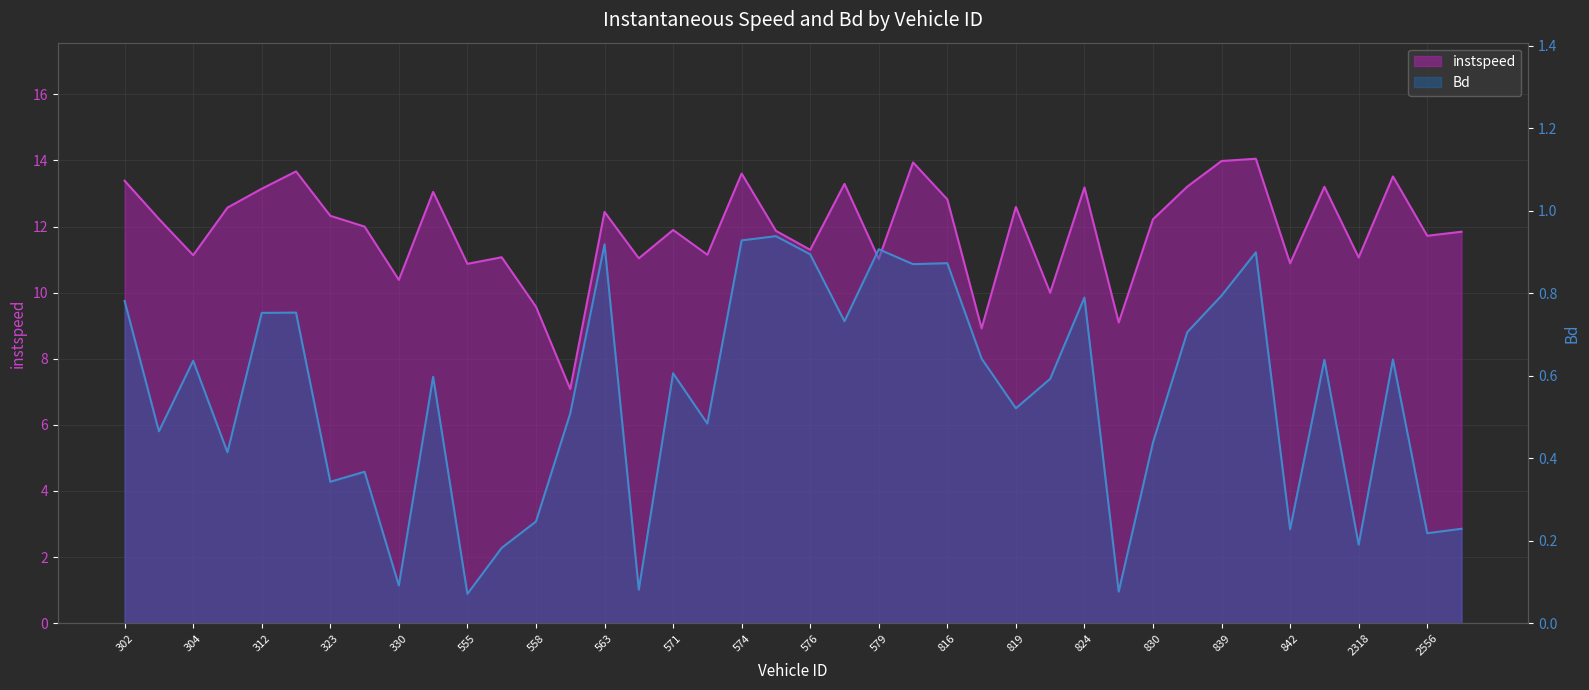

Where is the first local minimum for Bd?

303